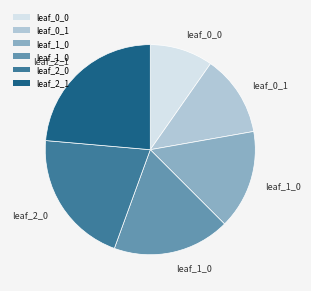

Does any single category account for the majority?

No